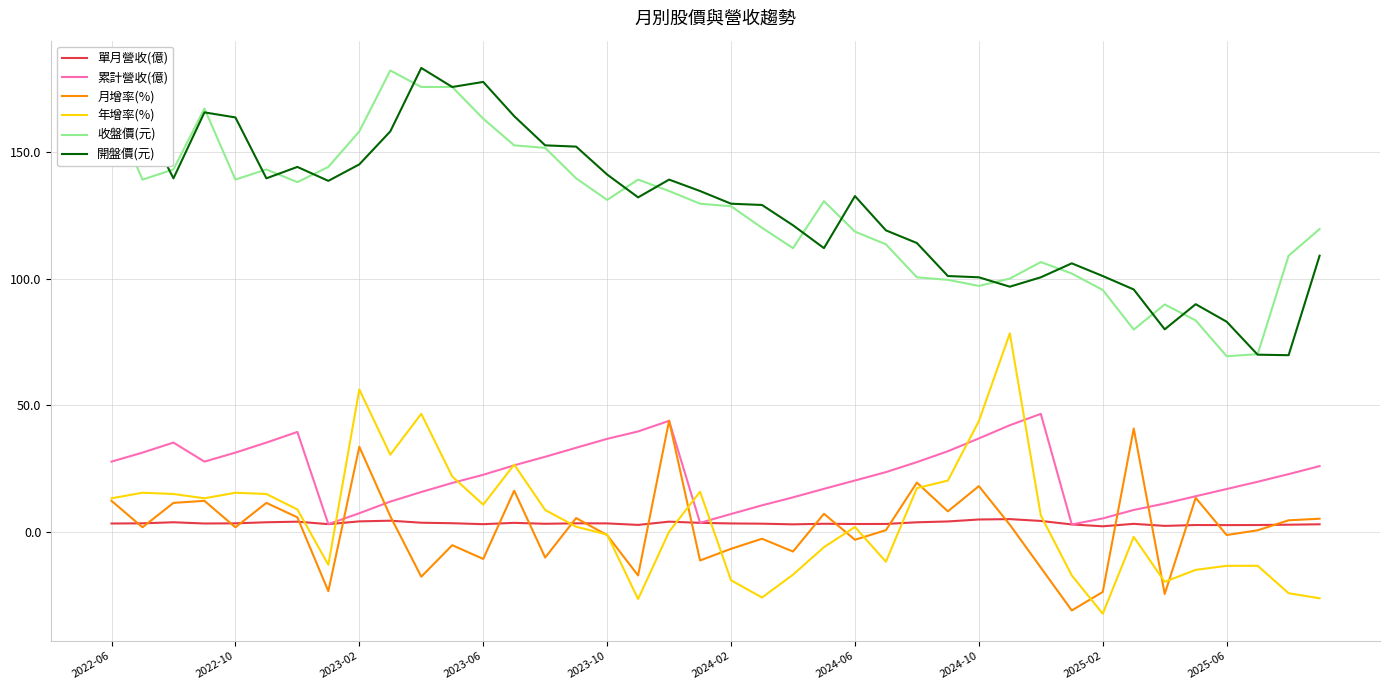

True or false: 單月營收(億) and 年增率(%) intersect in this chart.

True